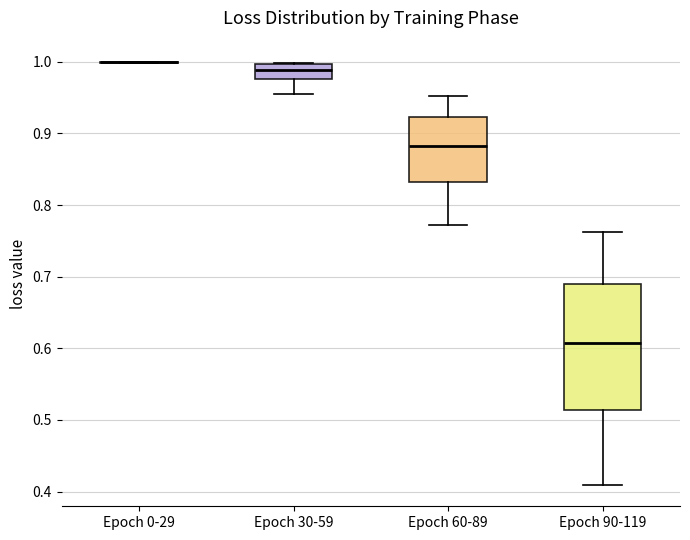

Reading left to right, transcribe this box plot: for each box, give where its median line is, the range the box spans, and where its two whiskers end, as read against the y-axis. The values are not printed on the chart, so give them approximately, as read against the axis.

Epoch 0-29: box collapsed to a line at 1.00, whiskers 1.00 to 1.00
Epoch 30-59: median 0.99, box 0.98 to 1.00, whiskers 0.96 to 1.00
Epoch 60-89: median 0.88, box 0.83 to 0.92, whiskers 0.77 to 0.95
Epoch 90-119: median 0.61, box 0.51 to 0.69, whiskers 0.41 to 0.76